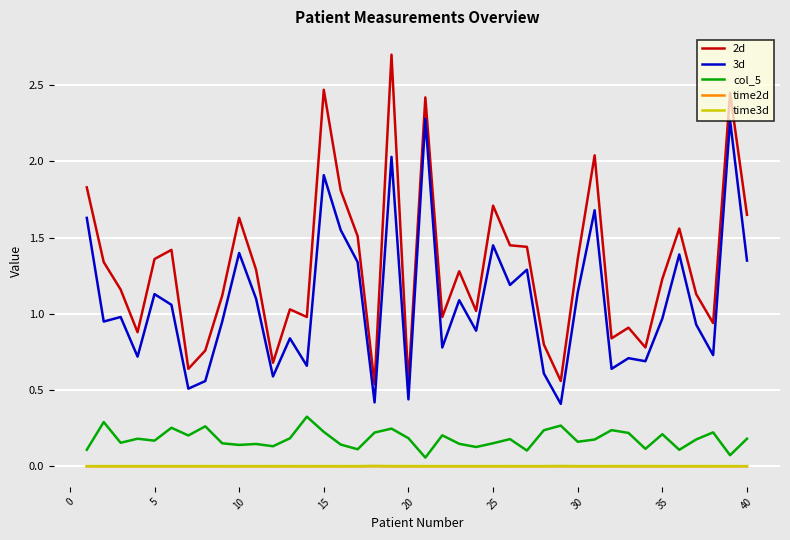

Which series has the largest range (max minus min)?

2d